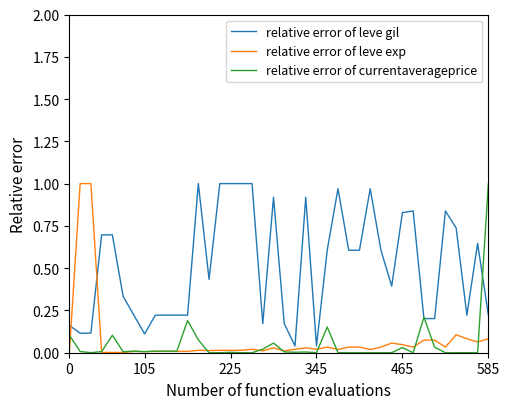

Which series has the largest total across all categories?

relative error of leve gil